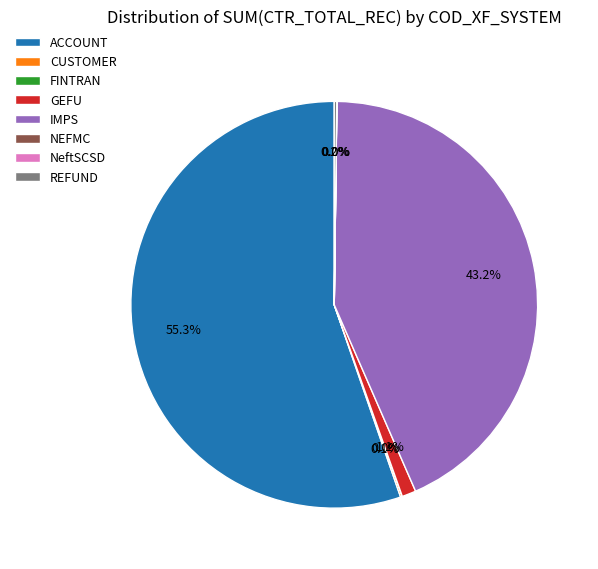

Does any single category account for the majority?

Yes